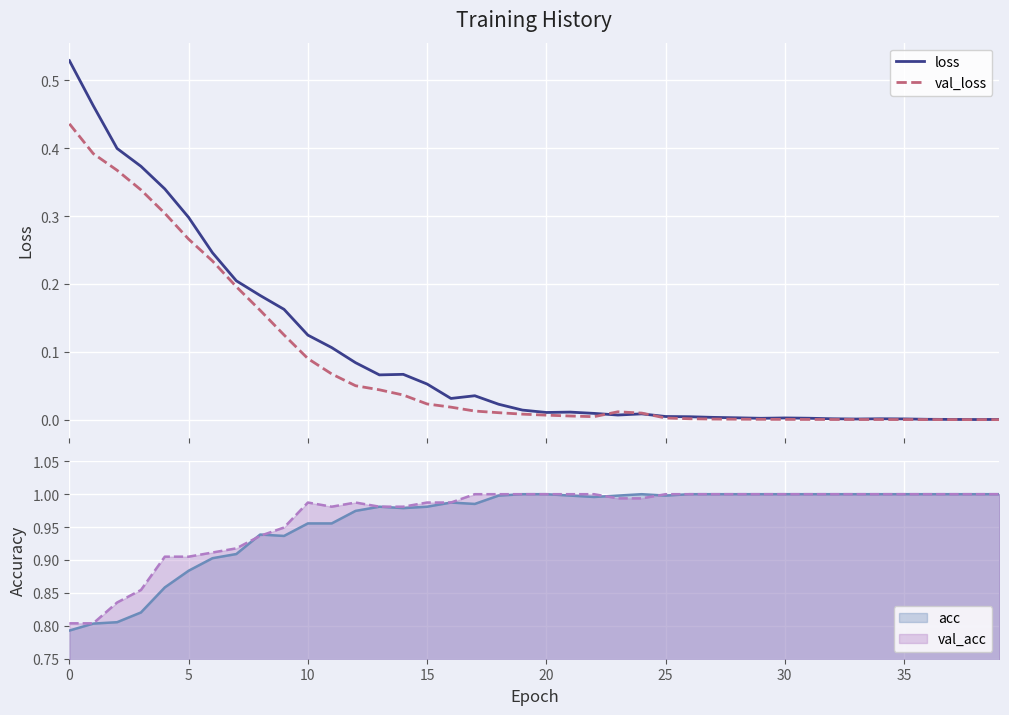

In loss, how many points are lower than both neighbors (excluding endpoints)?

7